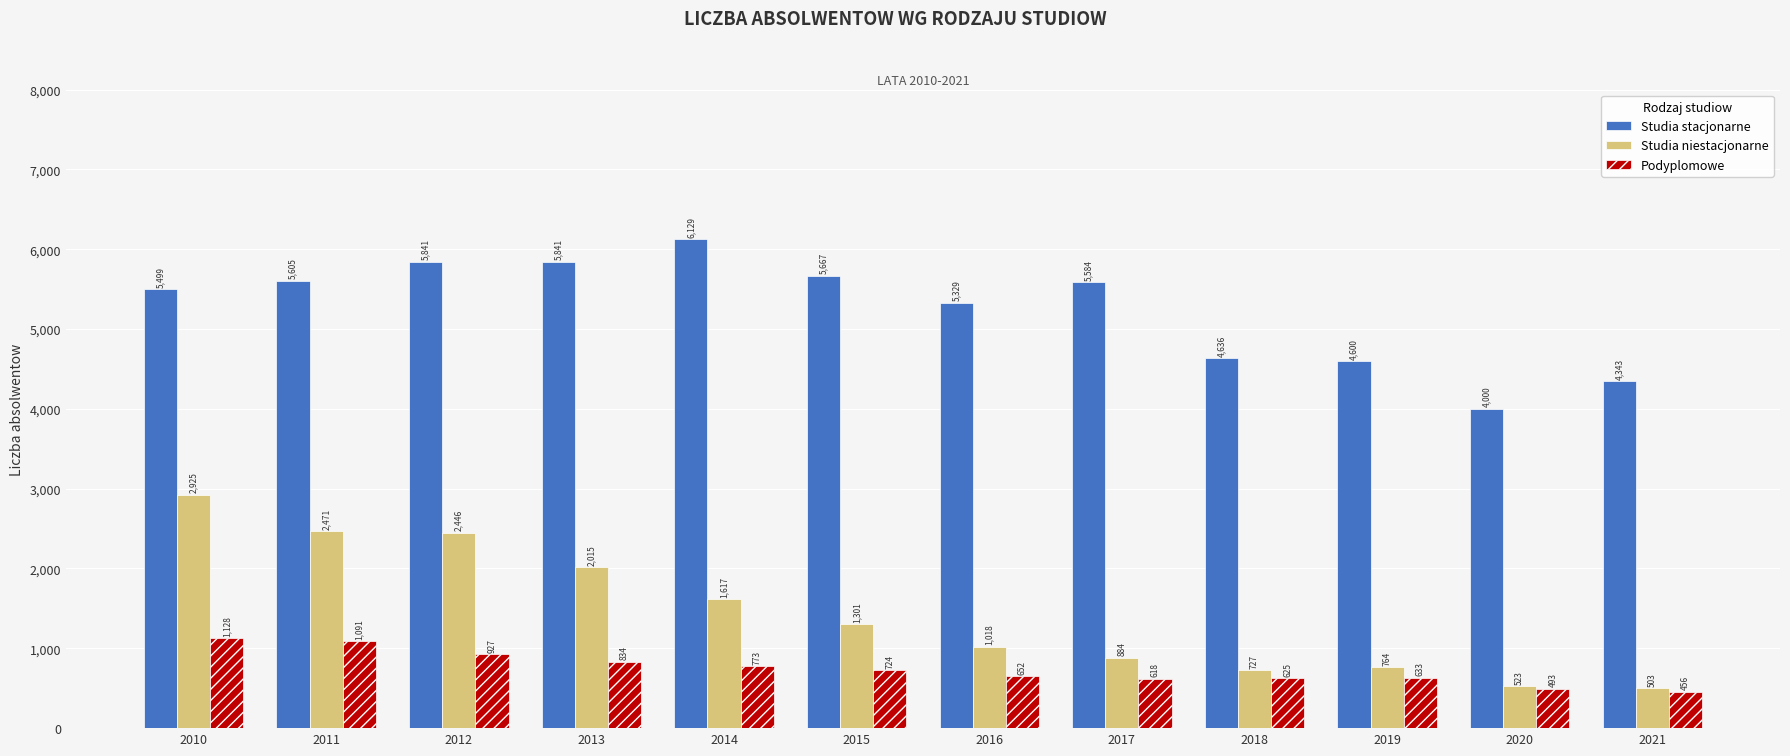

List the series in order of their peak value, lowest first.

Podyplomowe, Studia niestacjonarne, Studia stacjonarne